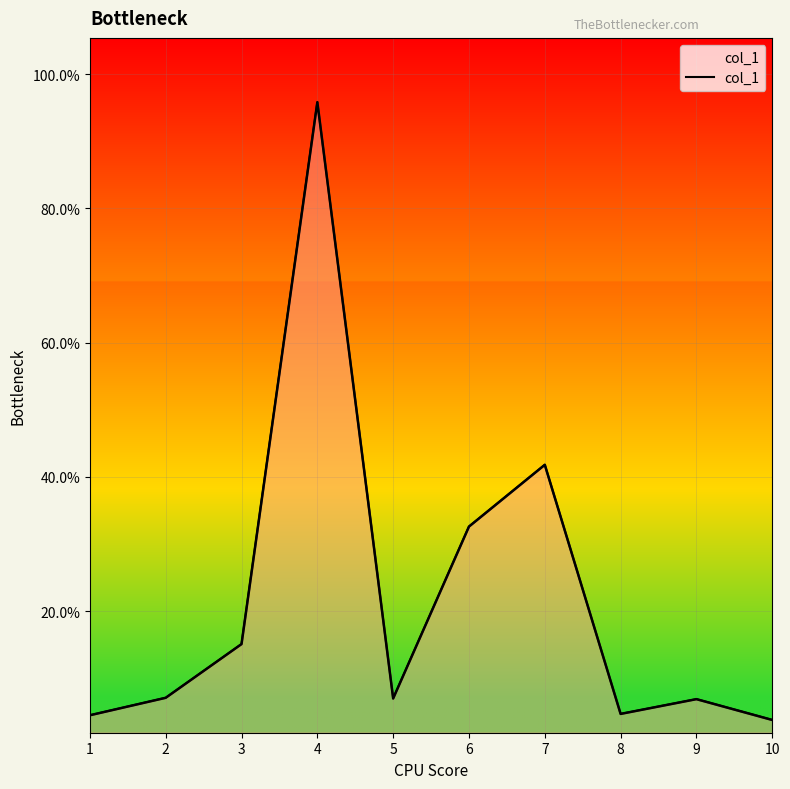

What is the sum of all values?

219.3